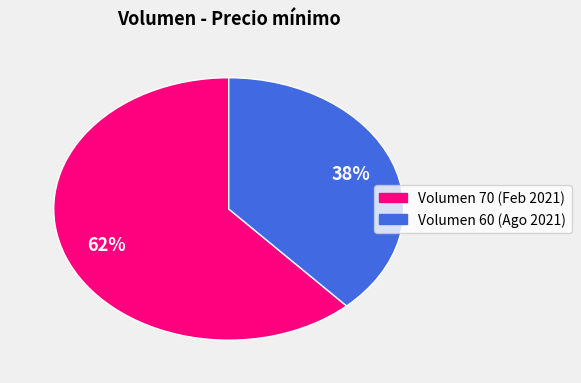

Count the number of slices in the pie.

2